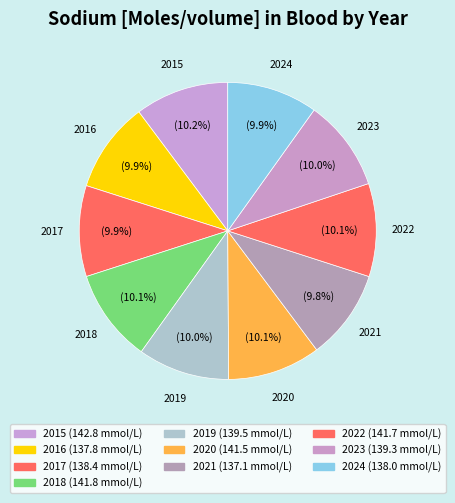

How many slices are in this pie chart?

10